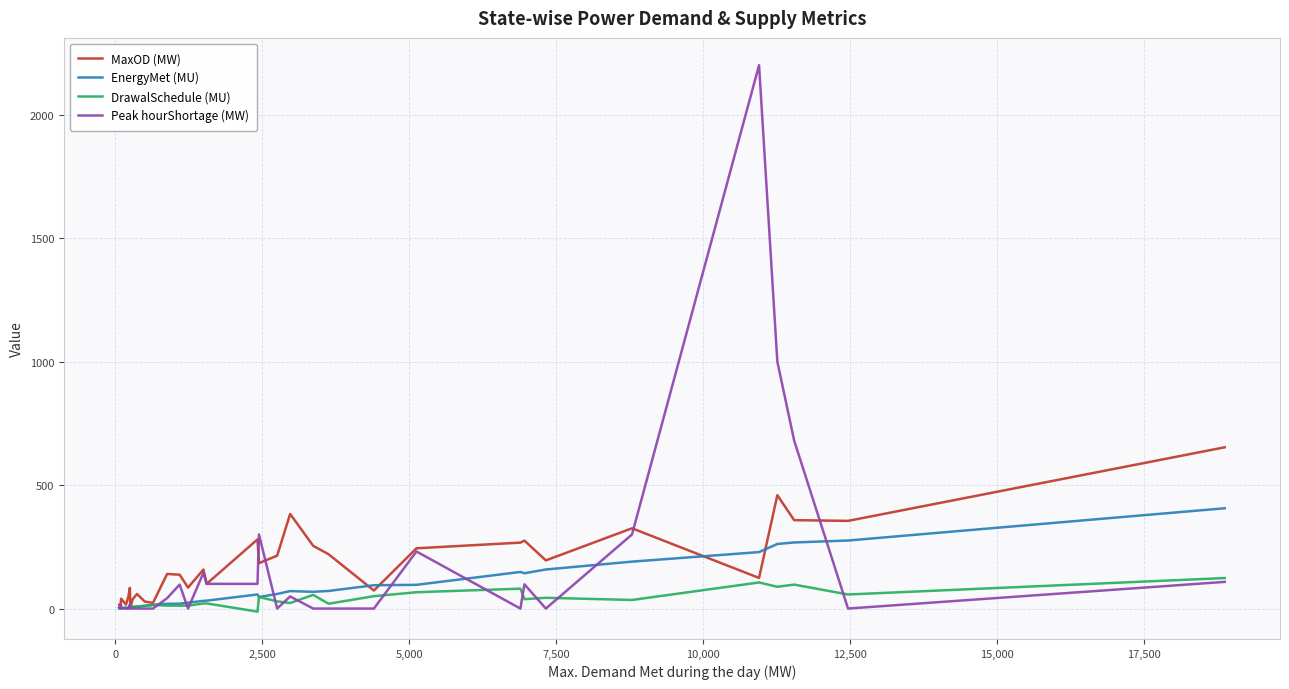

What is the highest value of the MaxOD (MW) series?

653.0